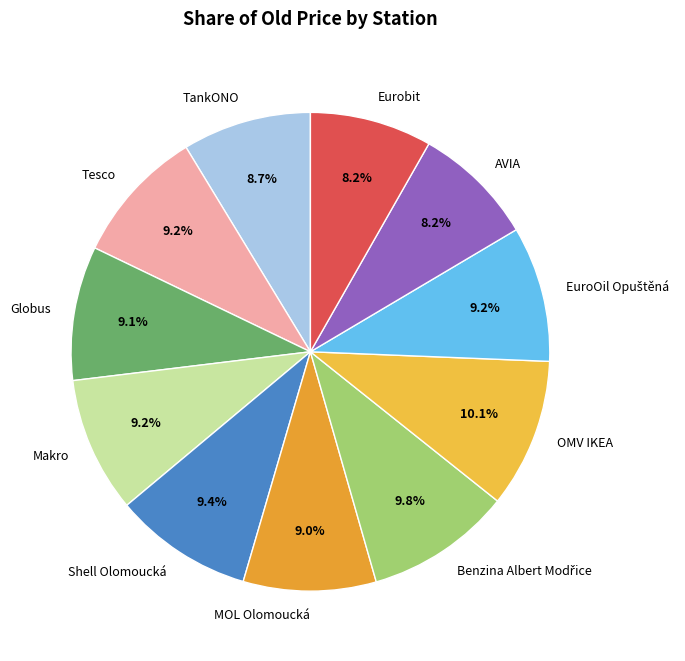

Which has a higher value, Tesco or OMV IKEA?

OMV IKEA